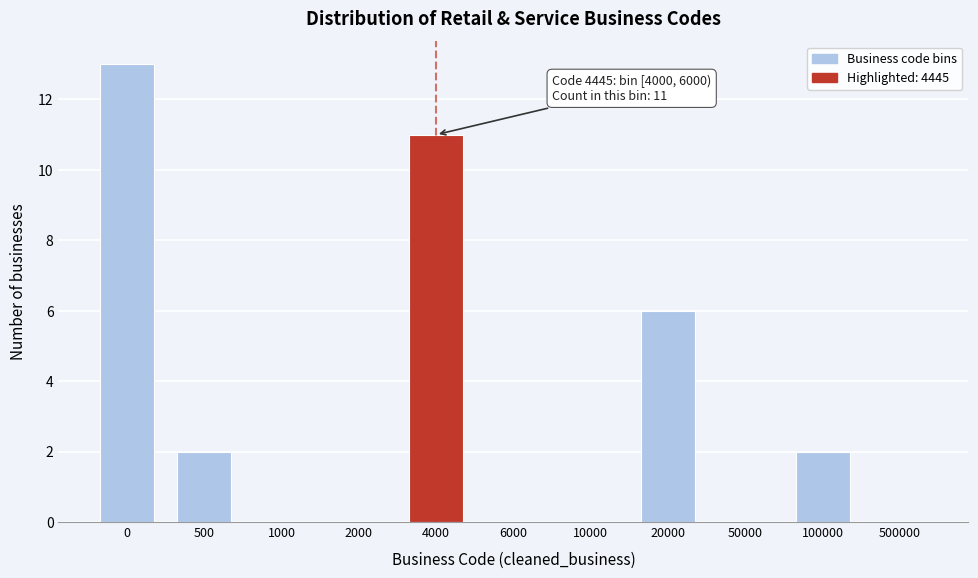

Reading left to right, extract all data points from this chart.

0=13	500=2	1000=0	2000=0	4000=11	6000=0	10000=0	20000=6	50000=0	100000=2	500000=0